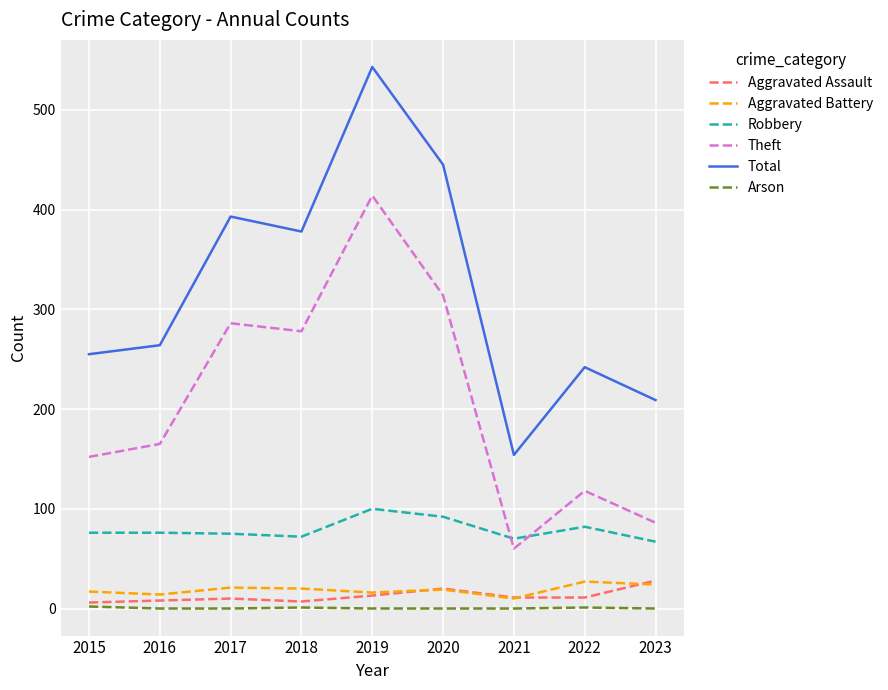

Which label corresponds to the largest value in the chart?

2019